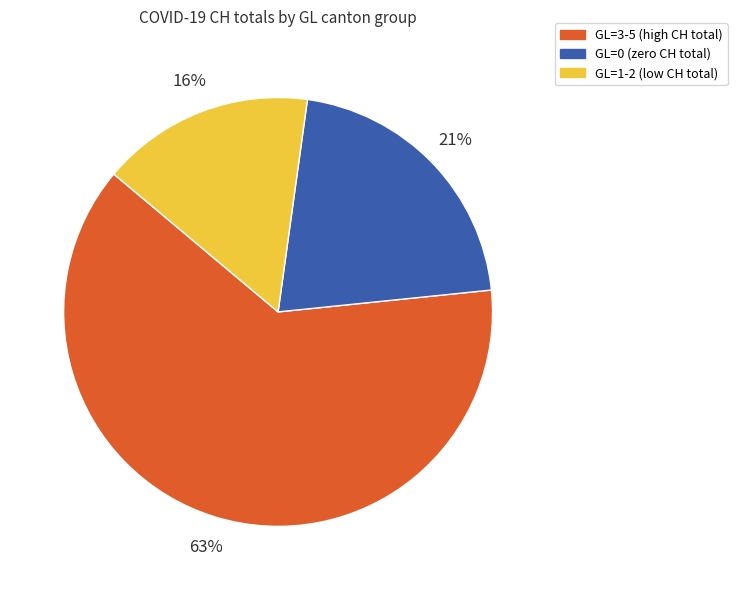

Is there a majority slice in this chart?

Yes